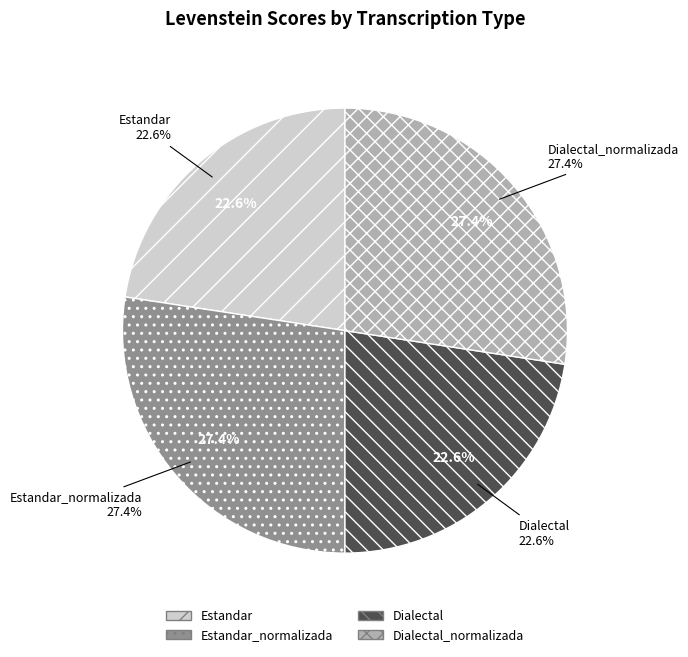

What portion of the pie excludes Estandar_normalizada?

72.6%